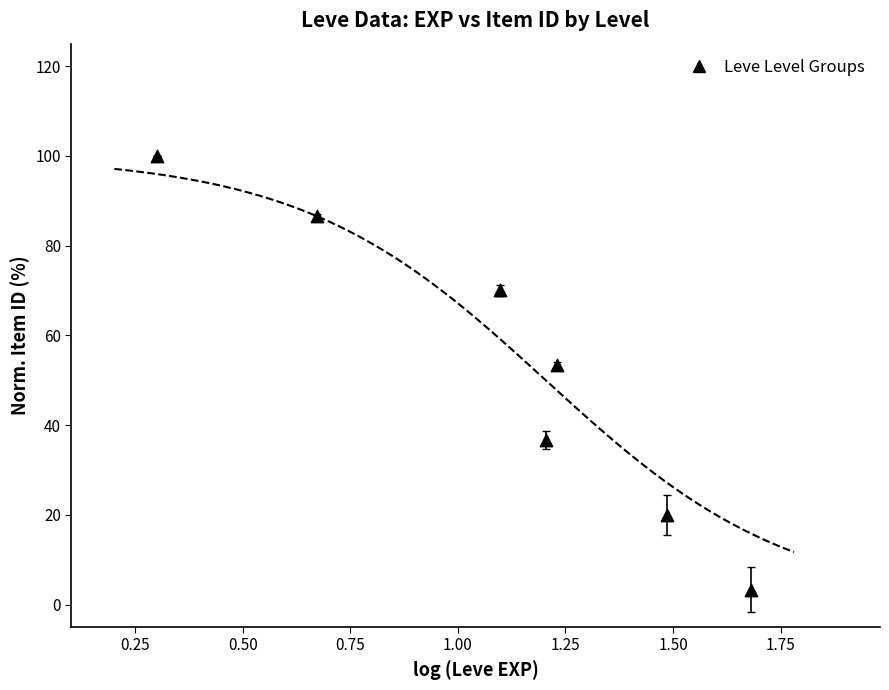

What Y value in the scatter plot is closest to 51?

53.3